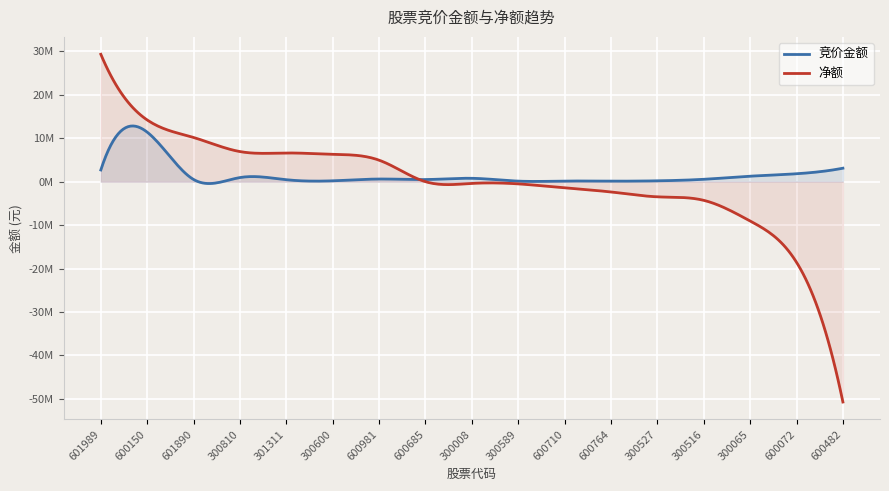

At which category does the chart reach its minimum across all series?

600482